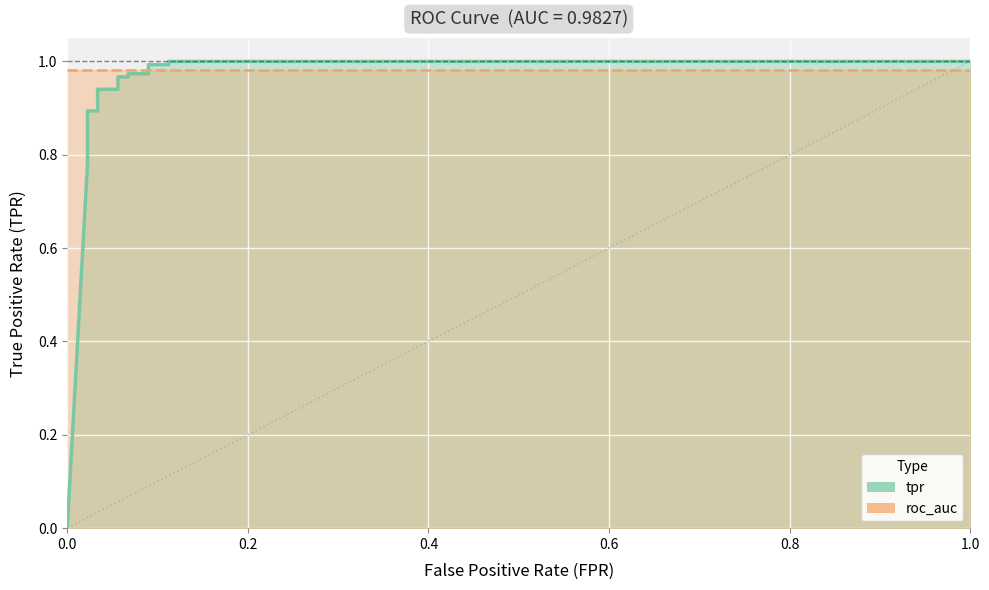

True or false: the data shows 0.3 at 0.1123595505617977.

False